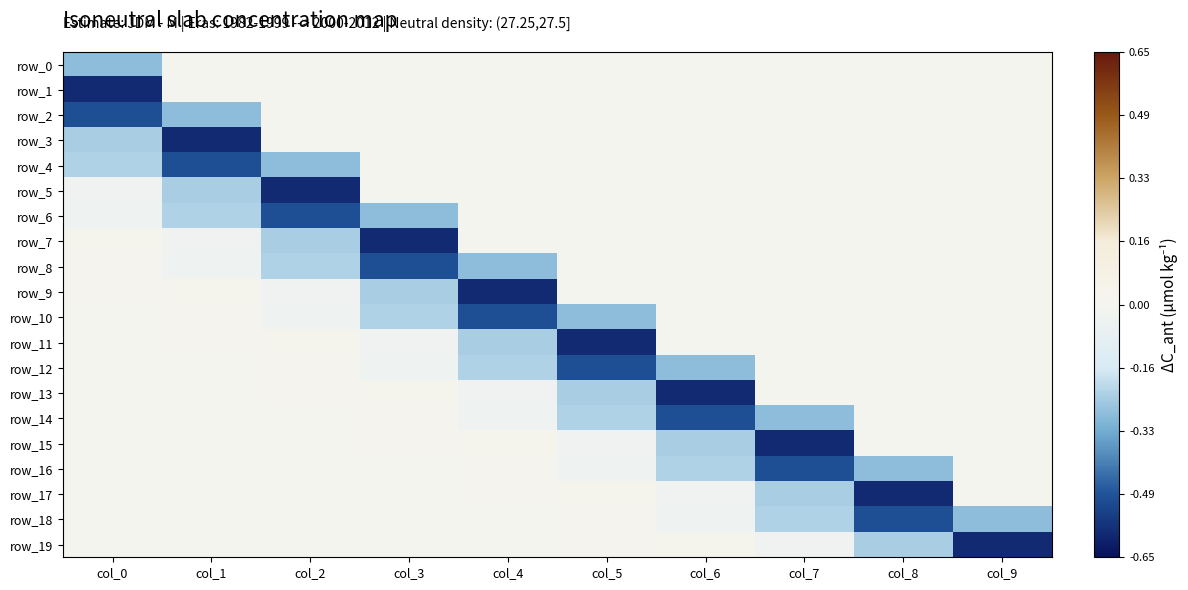

At how many categories does at least one series exceed 0?

7